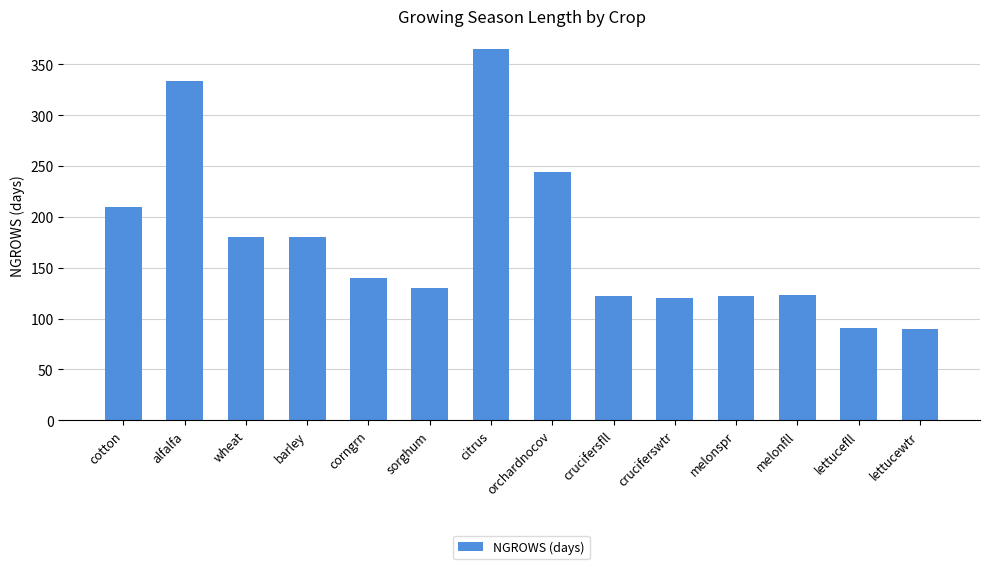

The value at lettucefll is 40. True or false?

False